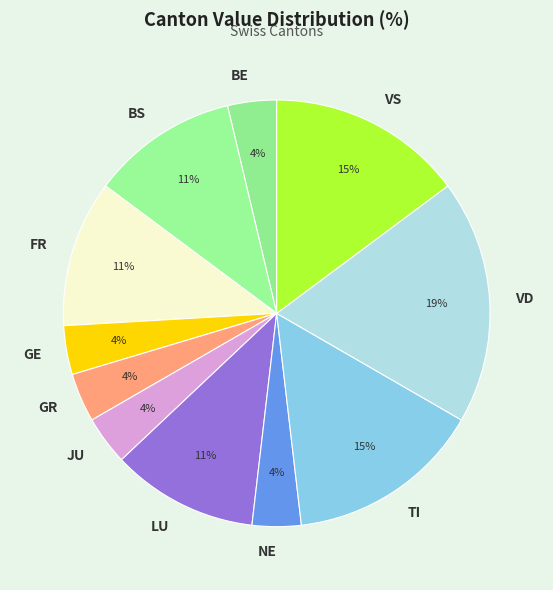

Is the sum of TI and BE greater than half?

No